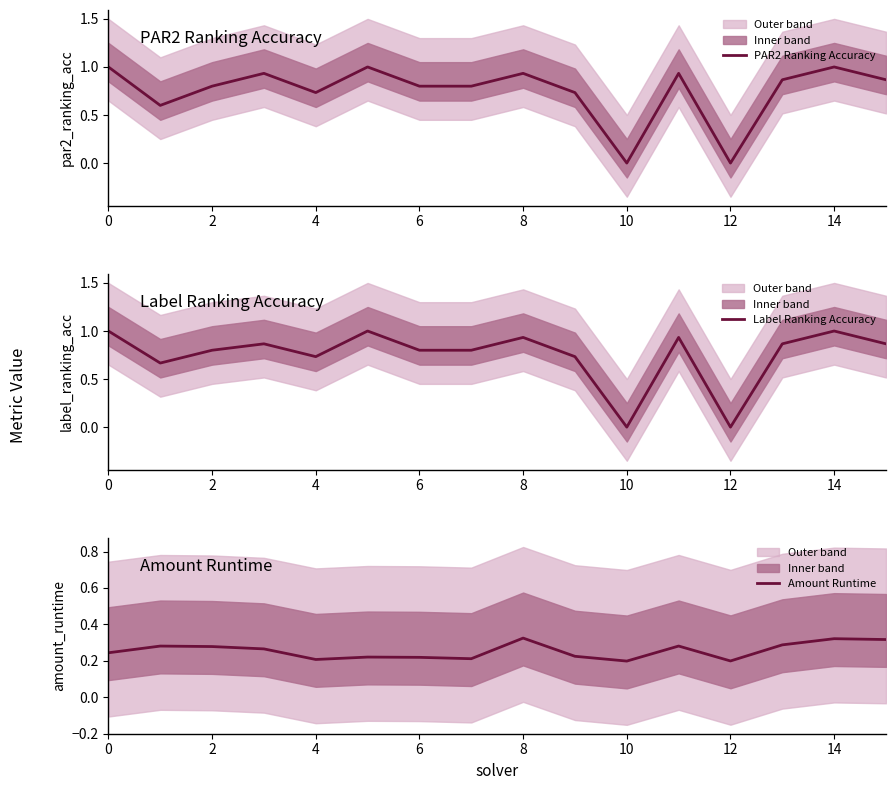

The value of Amount Runtime at 10 is 0.0. True or false?

False